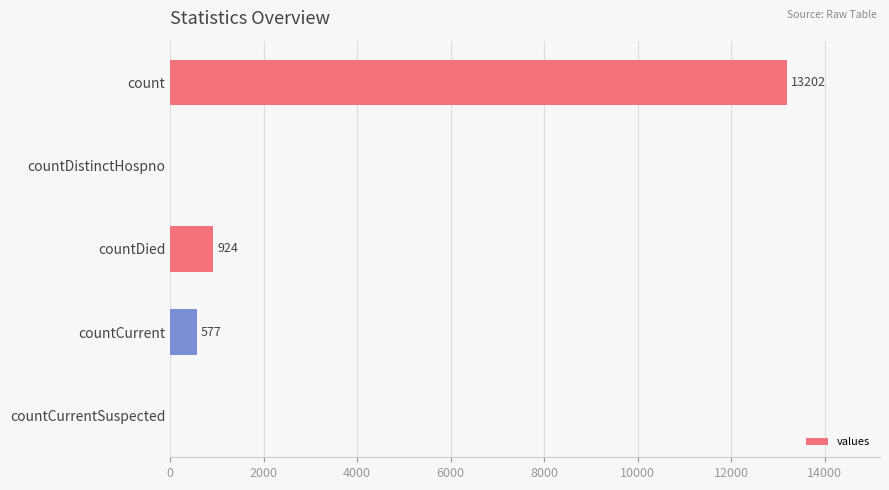

Where is the data nearest to the value 6601?

countDied